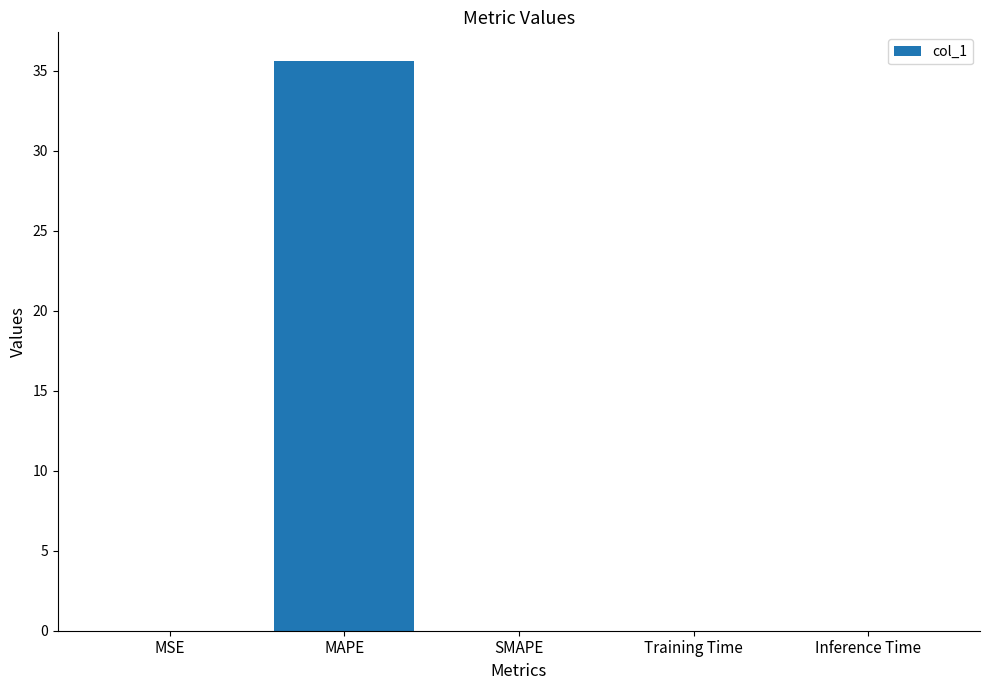

What is the sum of all values?

35.6